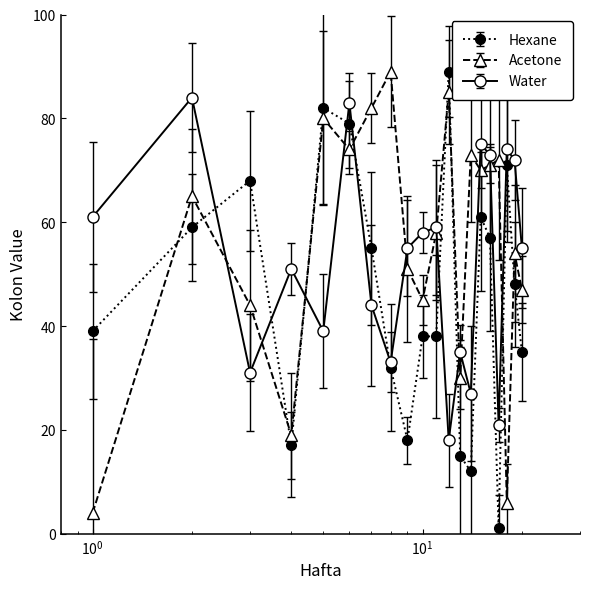

How many lines are shown in the chart?

3